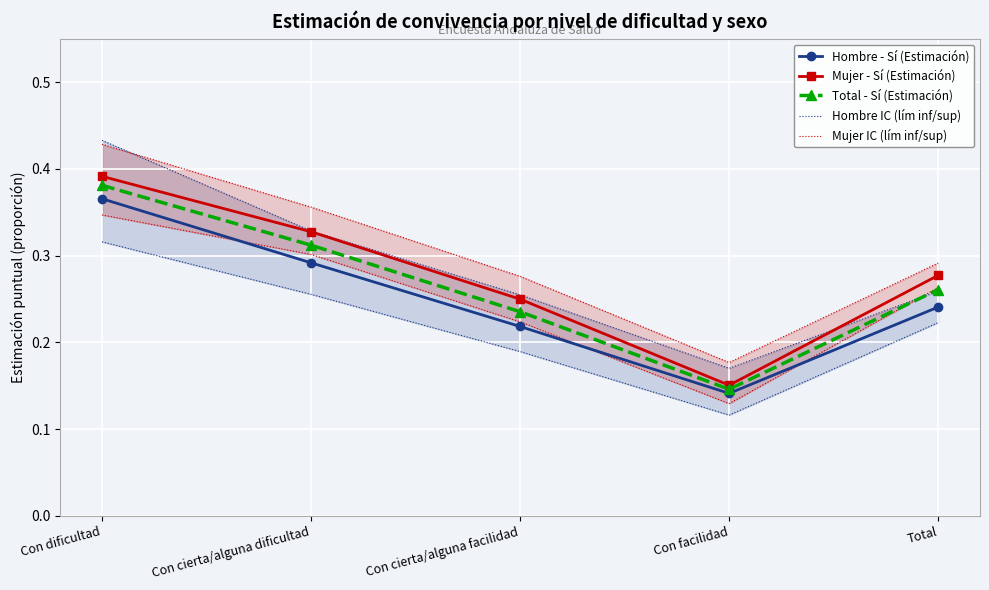

Which category has the lowest value in the Hombre IC (lím inf/sup) series?

Con facilidad